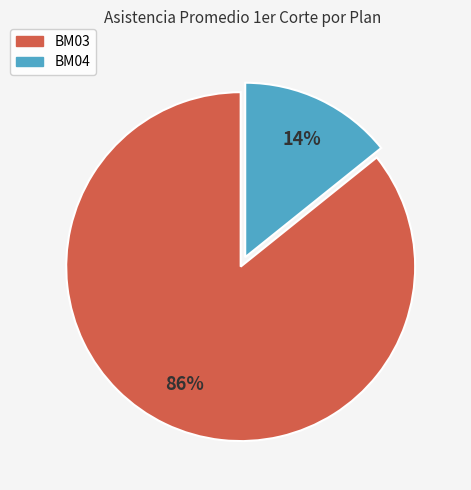

Count the number of slices in the pie.

2